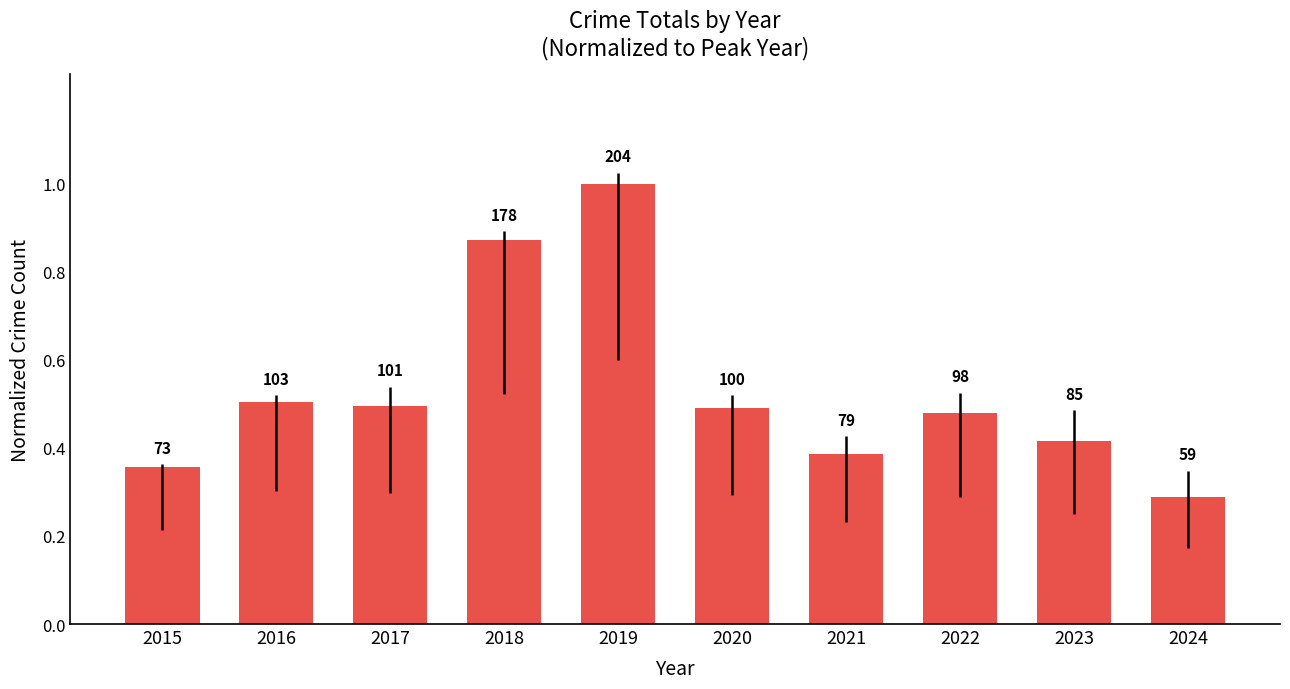

True or false: the data shows 0.5 at 2021.

False